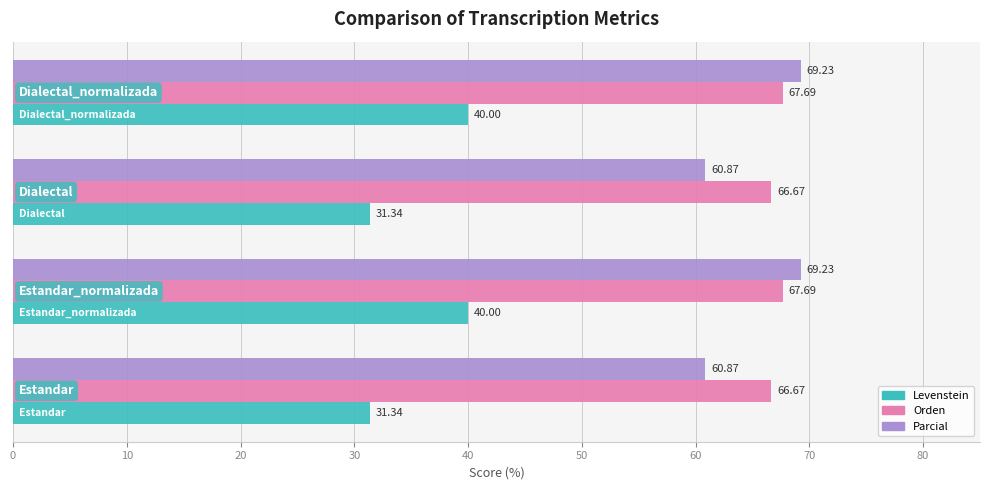

Which series has the widest spread of values?

Levenstein